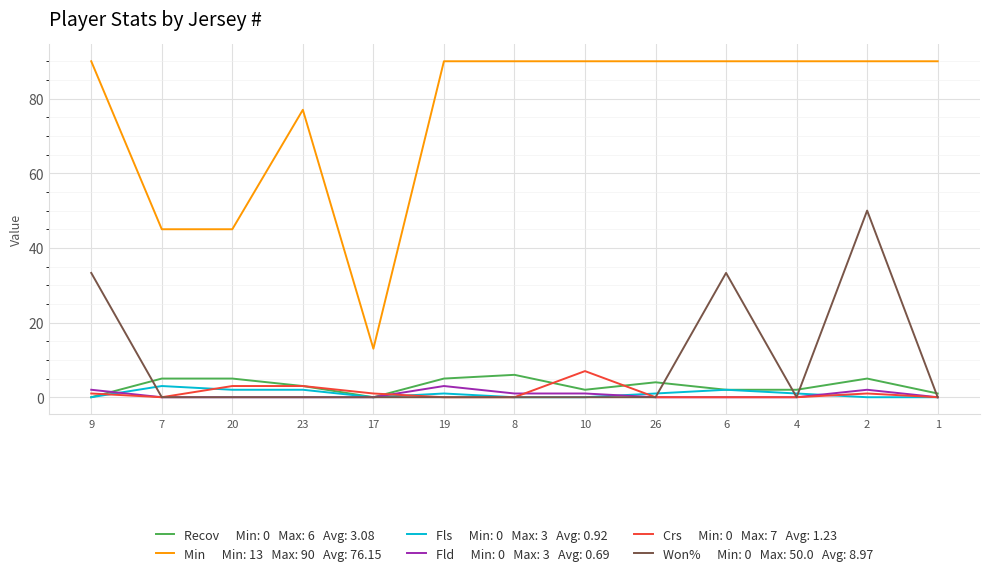

What is the maximum value shown in the chart?

90.0